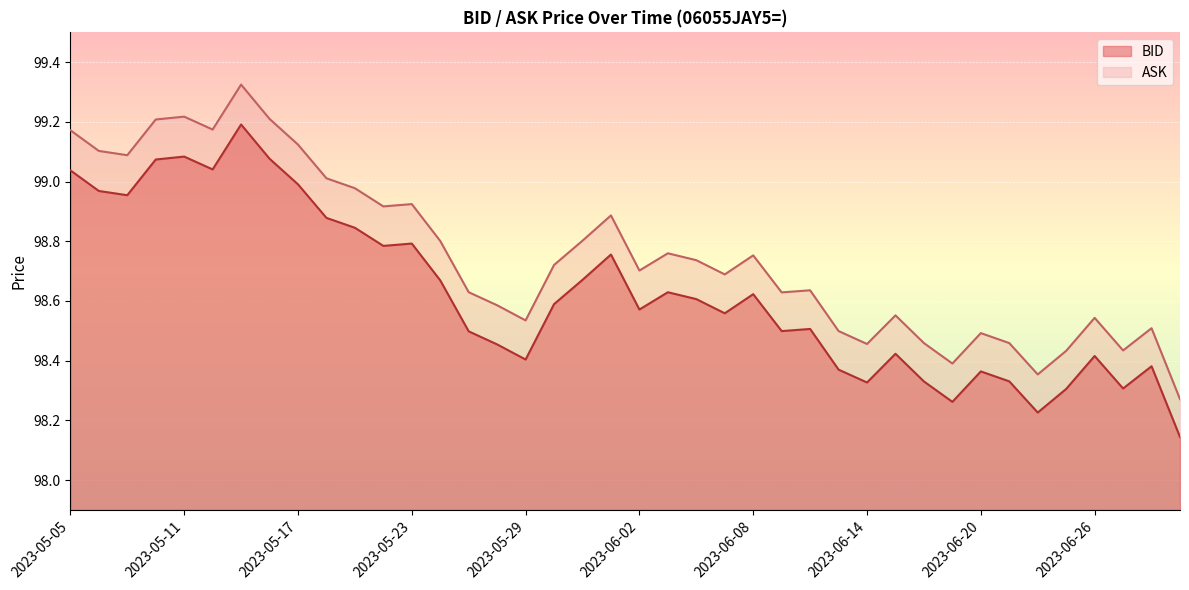

What is the difference between the ASK values at 2023-06-27 and 2023-06-20?

0.1